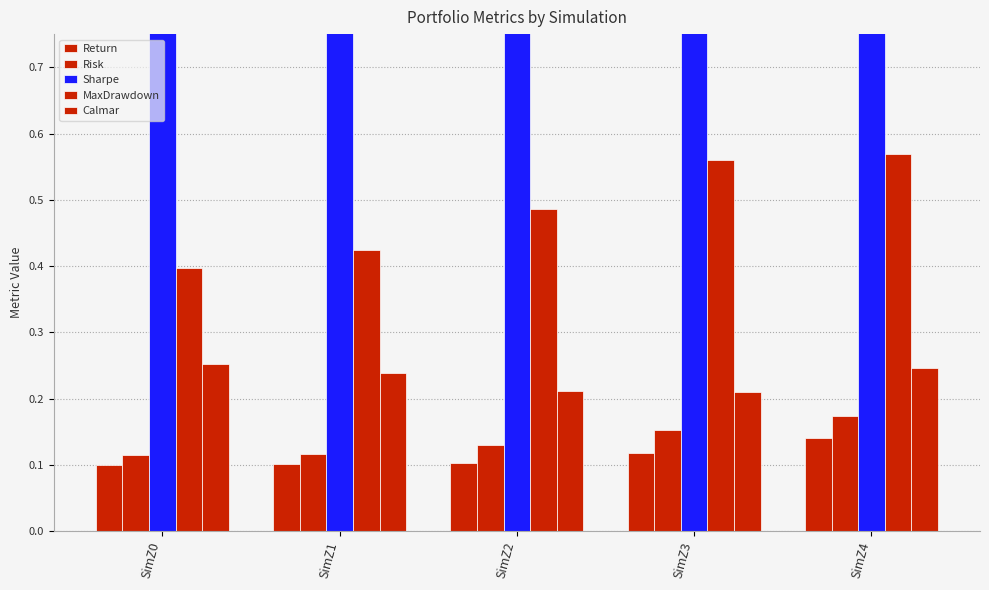

Count the MaxDrawdown values in the range 0 to 1.

5